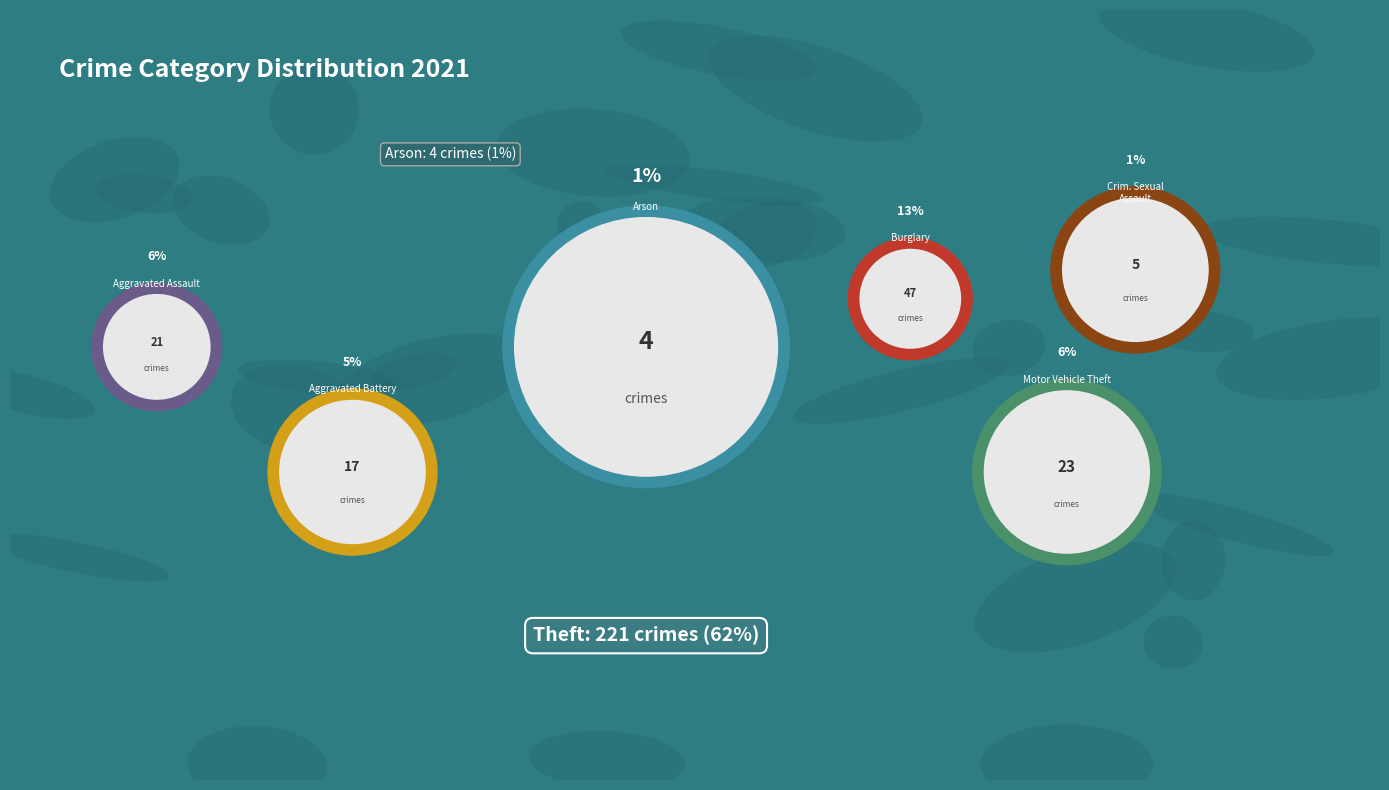

Is the sum of Motor Vehicle Theft and Robbery greater than half?

No